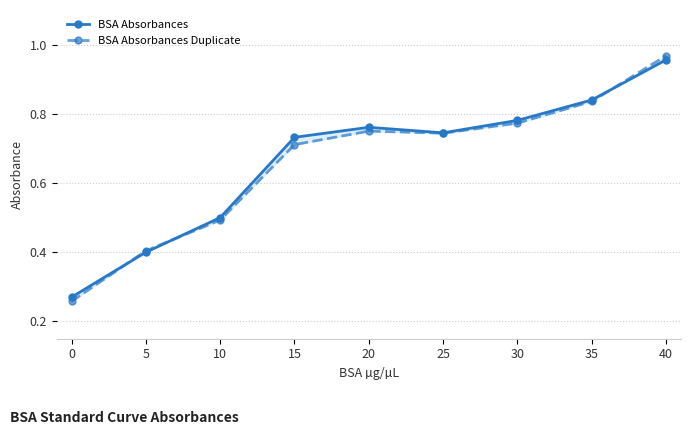

True or false: BSA Absorbances Duplicate has a value of 0.2 at 5.

False